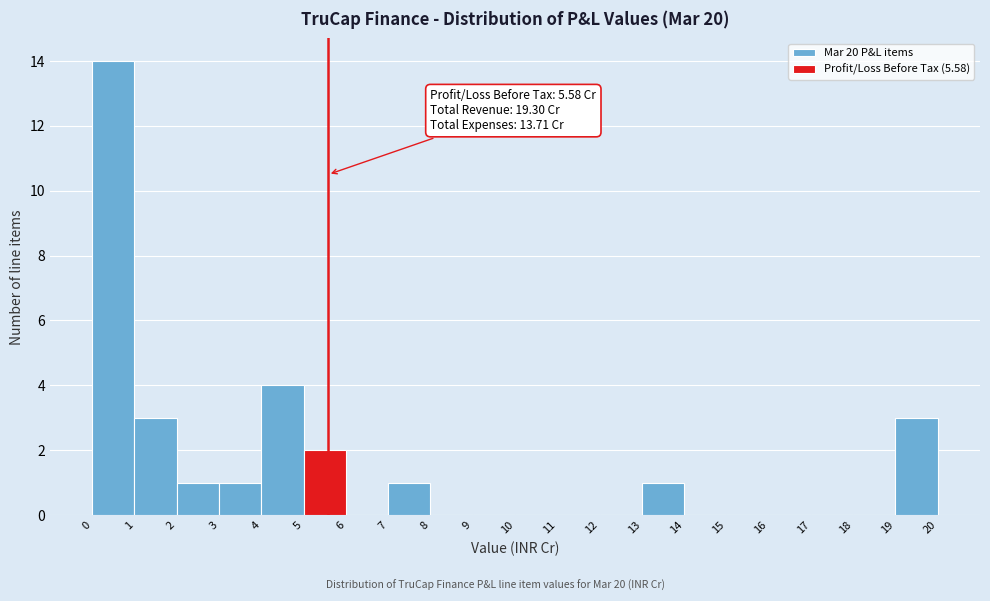

Over which range of the x-axis is the bar tallest?

0 to 1